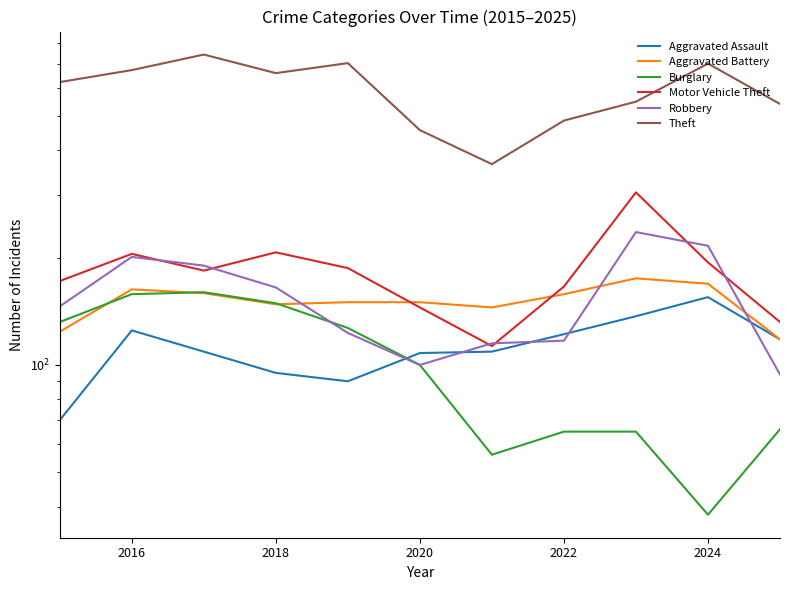

What position from the right is 2024?

2